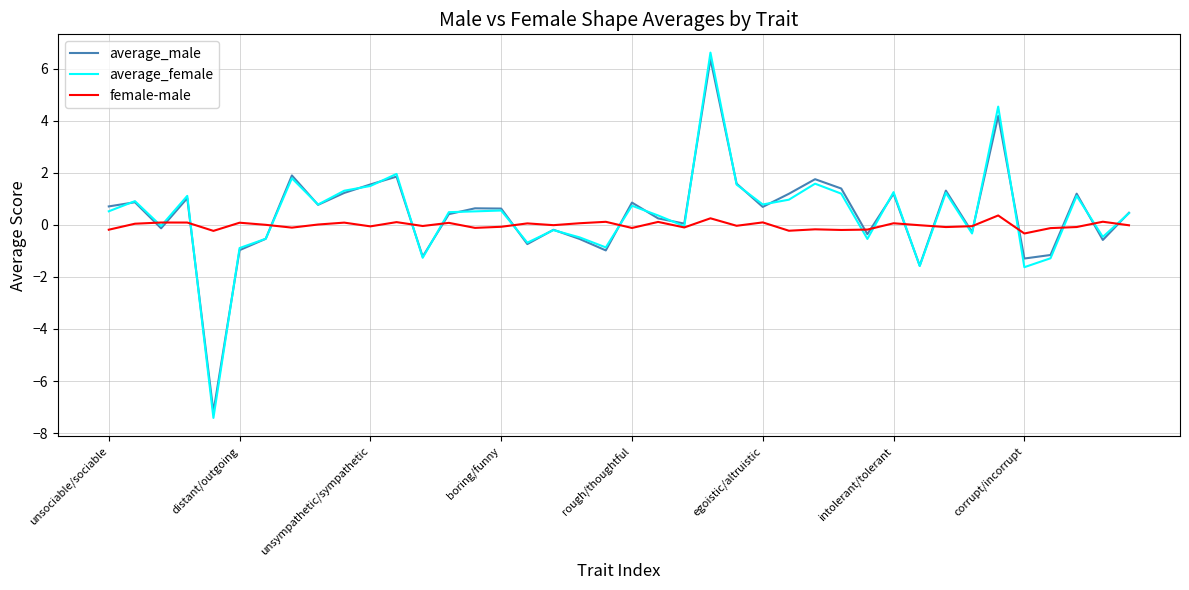

Which series has the widest spread of values?

average_female